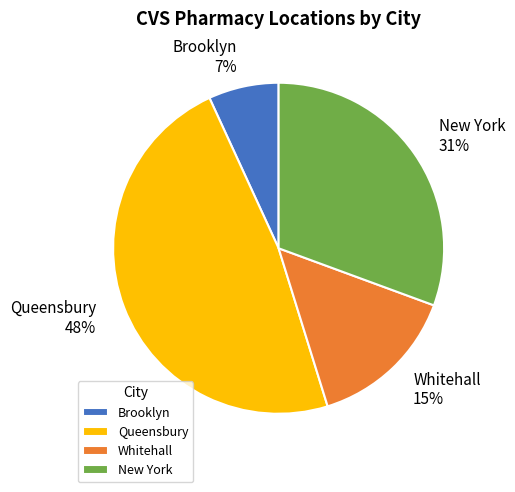

To the nearest percent, what percentage of the pie is Brooklyn?

7%